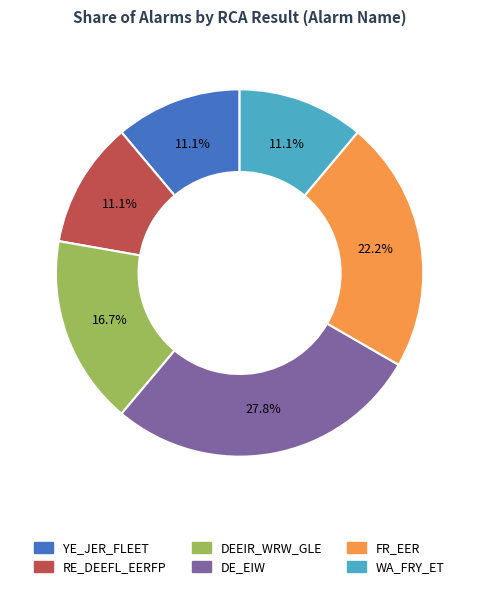

Is there any slice that represents more than half of the pie?

No